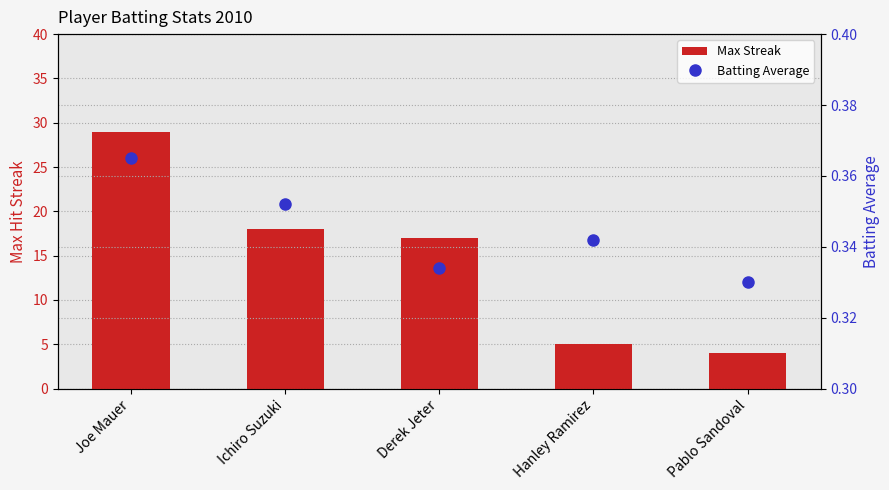

At which category is the sum across all series the highest?

Joe Mauer